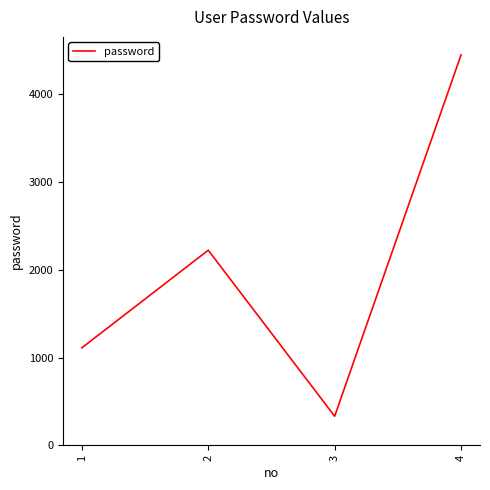

True or false: there are more than 2 points higher than both neighbors.

False